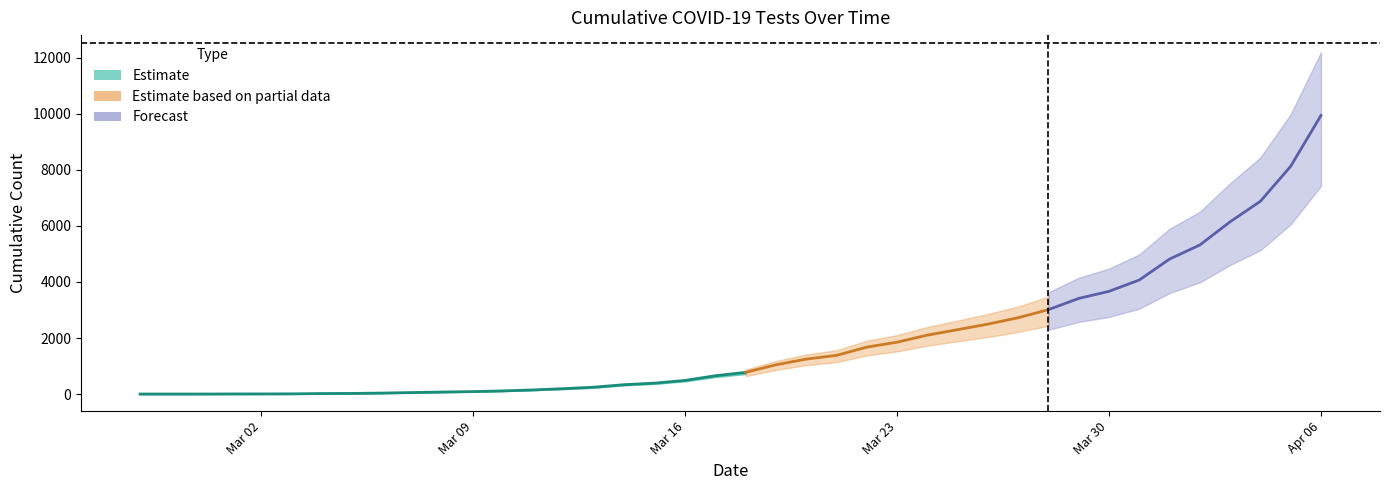

How many data points are above 71?

11